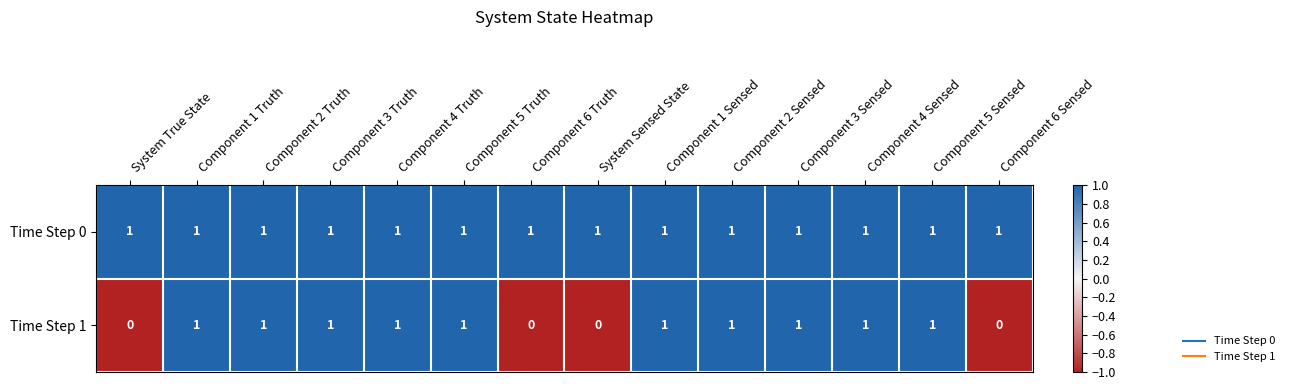

At how many categories does at least one series exceed 0?

14